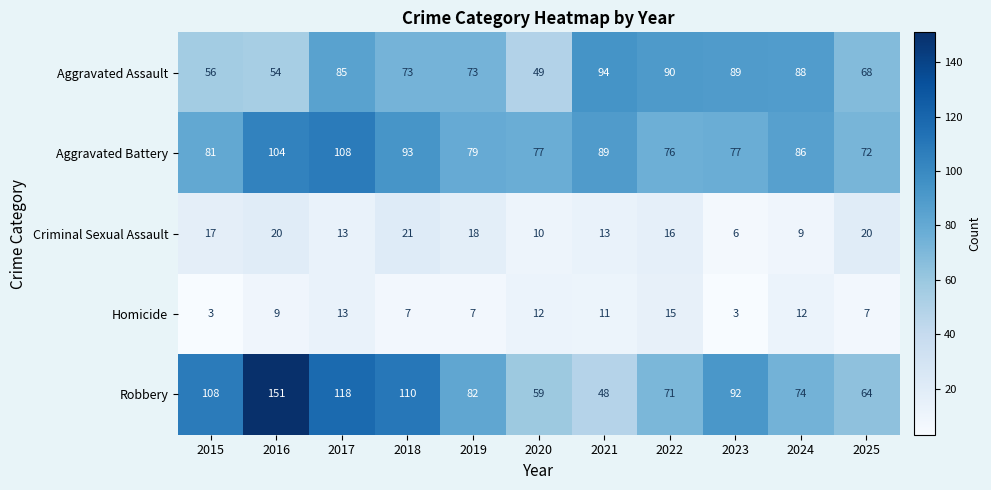

How many data points in Robbery are less than 82?

5